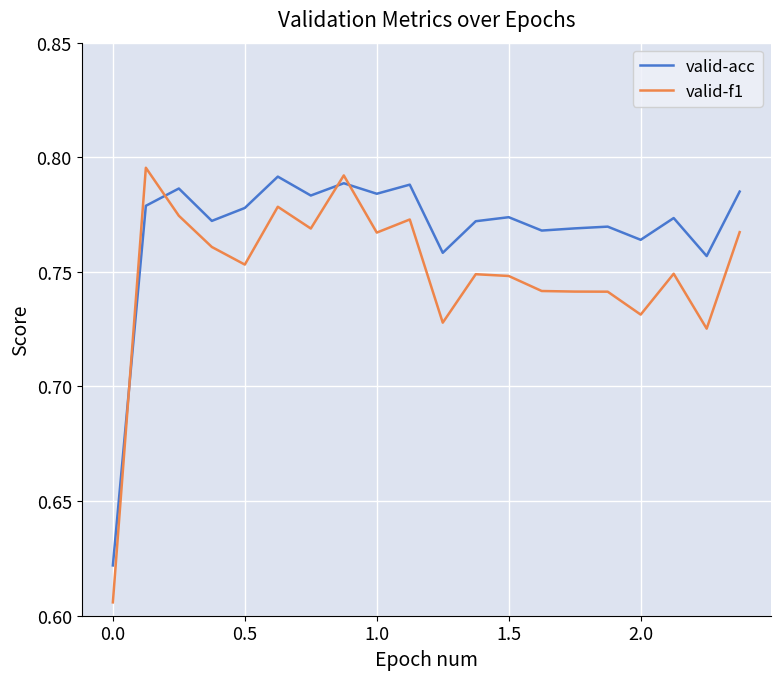

Count the number of categories in the chart.

20